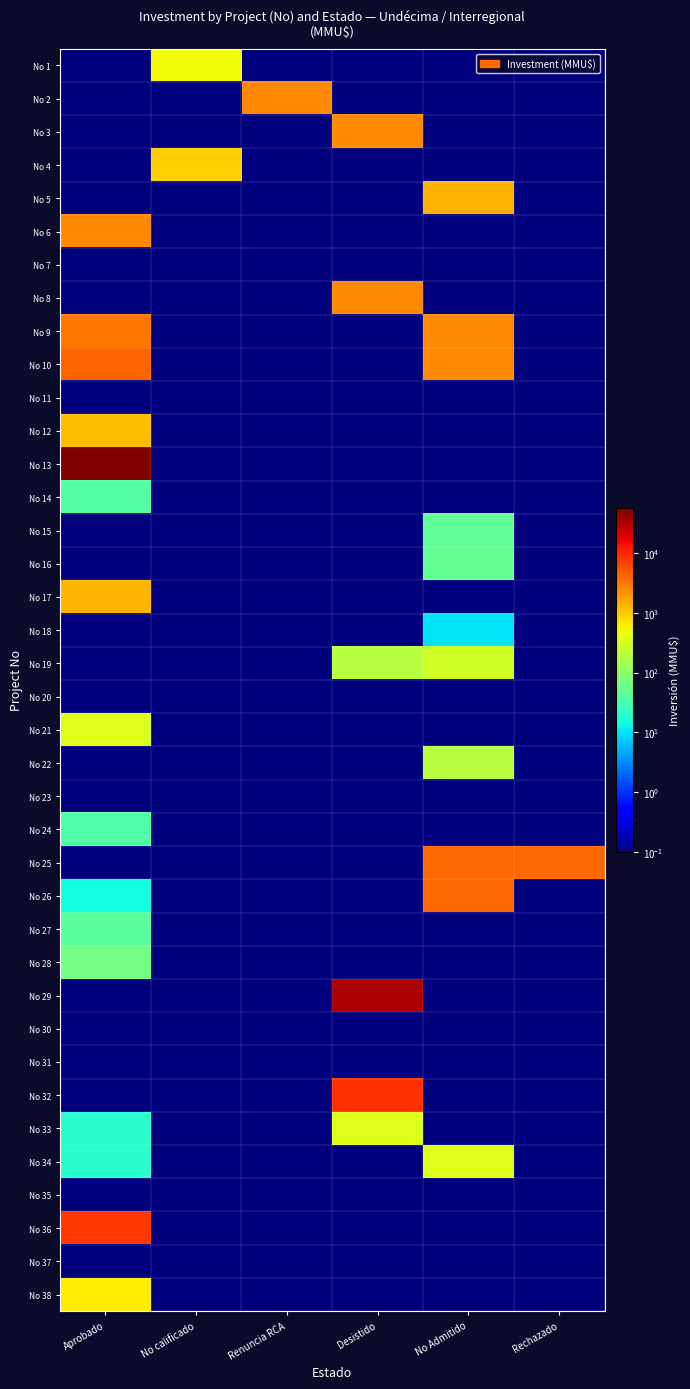

Reading left to right, list all the values displayed in this chart.

No 1: Aprobado=0.1	No calificado=500.0	Renuncia RCA=0.1	Desistido=0.1	No Admitido=0.1	Rechazado=0.1
No 2: Aprobado=0.1	No calificado=0.1	Renuncia RCA=2500.0	Desistido=0.1	No Admitido=0.1	Rechazado=0.1
No 3: Aprobado=0.1	No calificado=0.1	Renuncia RCA=0.1	Desistido=2500.0	No Admitido=0.1	Rechazado=0.1
No 4: Aprobado=0.1	No calificado=920.0	Renuncia RCA=0.1	Desistido=0.1	No Admitido=0.1	Rechazado=0.1
No 5: Aprobado=0.1	No calificado=0.1	Renuncia RCA=0.1	Desistido=0.1	No Admitido=1371.0	Rechazado=0.1
No 6: Aprobado=2475.0	No calificado=0.1	Renuncia RCA=0.1	Desistido=0.1	No Admitido=0.1	Rechazado=0.1
No 7: Aprobado=0.1	No calificado=0.1	Renuncia RCA=0.1	Desistido=0.1	No Admitido=0.1	Rechazado=0.1
No 8: Aprobado=0.1	No calificado=0.1	Renuncia RCA=0.1	Desistido=2500.0	No Admitido=0.1	Rechazado=0.1
No 9: Aprobado=3269.0	No calificado=0.1	Renuncia RCA=0.1	Desistido=0.1	No Admitido=2475.0	Rechazado=0.1
No 10: Aprobado=4243.0	No calificado=0.1	Renuncia RCA=0.1	Desistido=0.1	No Admitido=2475.0	Rechazado=0.1
No 11: Aprobado=0.1	No calificado=0.1	Renuncia RCA=0.1	Desistido=0.1	No Admitido=0.1	Rechazado=0.1
No 12: Aprobado=1180.0	No calificado=0.1	Renuncia RCA=0.1	Desistido=0.1	No Admitido=0.1	Rechazado=0.1
No 13: Aprobado=56512.0	No calificado=0.1	Renuncia RCA=0.1	Desistido=0.1	No Admitido=0.1	Rechazado=0.1
No 14: Aprobado=40.0	No calificado=0.1	Renuncia RCA=0.1	Desistido=0.1	No Admitido=0.1	Rechazado=0.1
No 15: Aprobado=0.1	No calificado=0.1	Renuncia RCA=0.1	Desistido=0.1	No Admitido=49.0	Rechazado=0.1
No 16: Aprobado=0.1	No calificado=0.1	Renuncia RCA=0.1	Desistido=0.1	No Admitido=52.0	Rechazado=0.1
No 17: Aprobado=1300.0	No calificado=0.1	Renuncia RCA=0.1	Desistido=0.1	No Admitido=0.1	Rechazado=0.1
No 18: Aprobado=0.1	No calificado=0.1	Renuncia RCA=0.1	Desistido=0.1	No Admitido=10.0	Rechazado=0.1
No 19: Aprobado=0.1	No calificado=0.1	Renuncia RCA=0.1	Desistido=200.0	No Admitido=300.0	Rechazado=0.1
No 20: Aprobado=0.1	No calificado=0.1	Renuncia RCA=0.1	Desistido=0.1	No Admitido=0.1	Rechazado=0.1
No 21: Aprobado=373.0	No calificado=0.1	Renuncia RCA=0.1	Desistido=0.1	No Admitido=0.1	Rechazado=0.1
No 22: Aprobado=0.1	No calificado=0.1	Renuncia RCA=0.1	Desistido=0.1	No Admitido=200.0	Rechazado=0.1
No 23: Aprobado=0.1	No calificado=0.1	Renuncia RCA=0.1	Desistido=0.1	No Admitido=0.1	Rechazado=0.1
No 24: Aprobado=37.0	No calificado=0.1	Renuncia RCA=0.1	Desistido=0.1	No Admitido=0.1	Rechazado=0.1
No 25: Aprobado=0.1	No calificado=0.1	Renuncia RCA=0.1	Desistido=0.1	No Admitido=4000.0	Rechazado=4000.0
No 26: Aprobado=15.0	No calificado=0.1	Renuncia RCA=0.1	Desistido=0.1	No Admitido=4000.0	Rechazado=0.1
No 27: Aprobado=44.0	No calificado=0.1	Renuncia RCA=0.1	Desistido=0.1	No Admitido=0.1	Rechazado=0.1
No 28: Aprobado=67.0	No calificado=0.1	Renuncia RCA=0.1	Desistido=0.1	No Admitido=0.1	Rechazado=0.1
No 29: Aprobado=0.1	No calificado=0.1	Renuncia RCA=0.1	Desistido=32000.0	No Admitido=0.1	Rechazado=0.1
No 30: Aprobado=0.1	No calificado=0.1	Renuncia RCA=0.1	Desistido=0.1	No Admitido=0.1	Rechazado=0.1
No 31: Aprobado=0.1	No calificado=0.1	Renuncia RCA=0.1	Desistido=0.1	No Admitido=0.1	Rechazado=0.1
No 32: Aprobado=0.1	No calificado=0.1	Renuncia RCA=0.1	Desistido=8688.0	No Admitido=0.1	Rechazado=0.1
No 33: Aprobado=20.0	No calificado=0.1	Renuncia RCA=0.1	Desistido=361.0	No Admitido=0.1	Rechazado=0.1
No 34: Aprobado=20.0	No calificado=0.1	Renuncia RCA=0.1	Desistido=0.1	No Admitido=361.0	Rechazado=0.1
No 35: Aprobado=0.1	No calificado=0.1	Renuncia RCA=0.1	Desistido=0.1	No Admitido=0.1	Rechazado=0.1
No 36: Aprobado=7900.0	No calificado=0.1	Renuncia RCA=0.1	Desistido=0.1	No Admitido=0.1	Rechazado=0.1
No 37: Aprobado=0.1	No calificado=0.1	Renuncia RCA=0.1	Desistido=0.1	No Admitido=0.1	Rechazado=0.1
No 38: Aprobado=610.0	No calificado=0.1	Renuncia RCA=0.1	Desistido=0.1	No Admitido=0.1	Rechazado=0.1